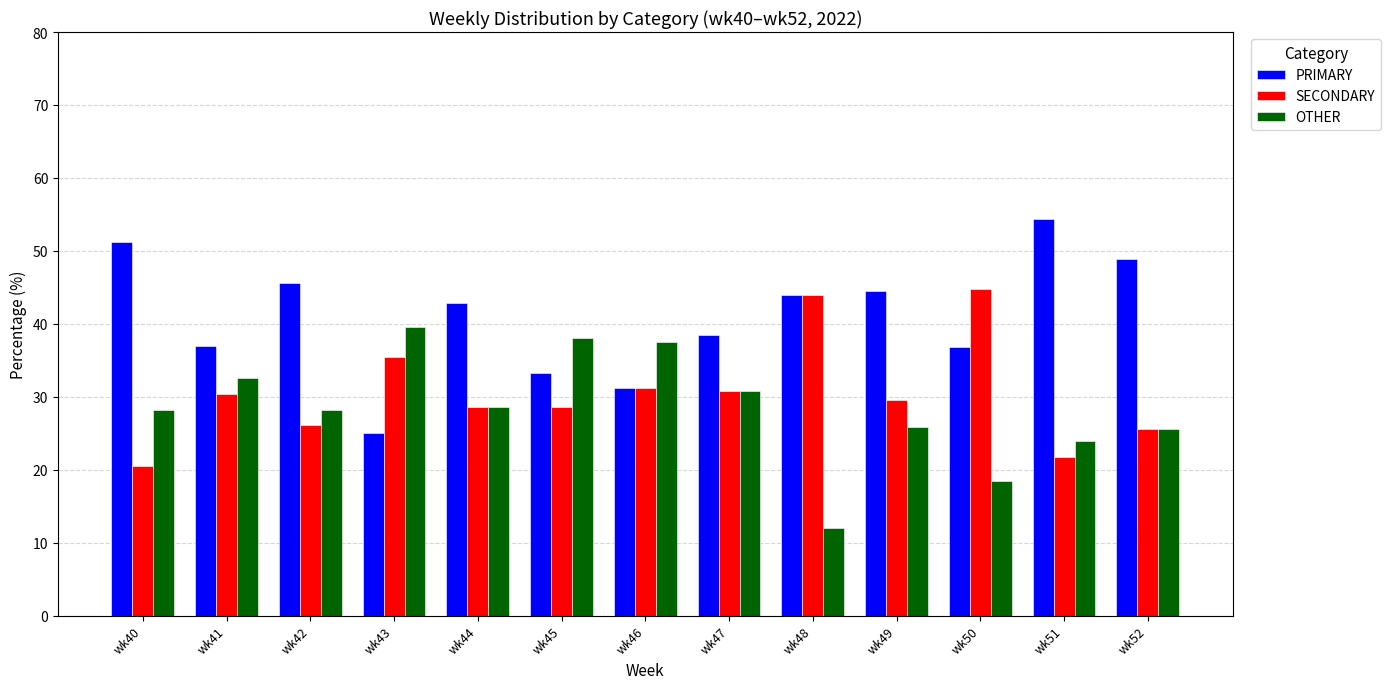

What is the average value of the OTHER series?

28.4